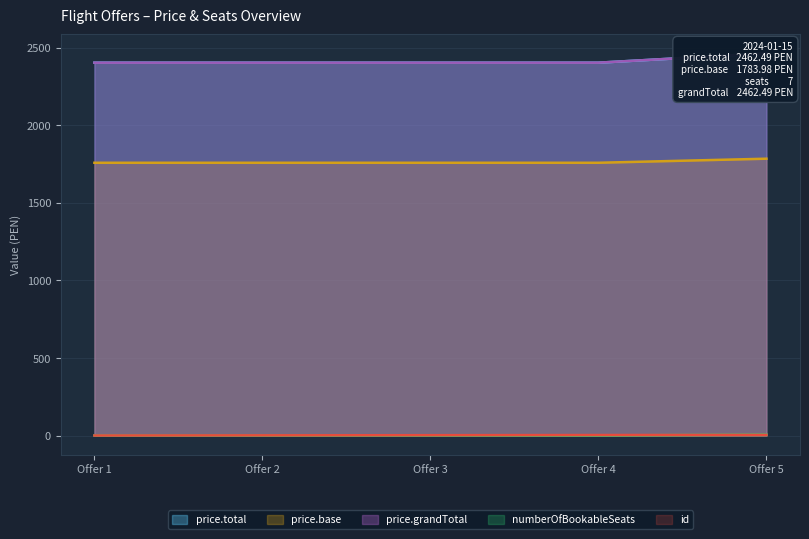

Reading left to right, transcribe all the data shown in this chart.

price.total: Offer 1=2402.5	Offer 2=2402.5	Offer 3=2402.5	Offer 4=2402.5	Offer 5=2462.5
price.base: Offer 1=1757.8	Offer 2=1757.8	Offer 3=1757.8	Offer 4=1757.8	Offer 5=1784.0
price.grandTotal: Offer 1=2402.5	Offer 2=2402.5	Offer 3=2402.5	Offer 4=2402.5	Offer 5=2462.5
numberOfBookableSeats: Offer 1=1.0	Offer 2=1.0	Offer 3=1.0	Offer 4=1.0	Offer 5=7.0
id: Offer 1=1.0	Offer 2=2.0	Offer 3=3.0	Offer 4=4.0	Offer 5=5.0